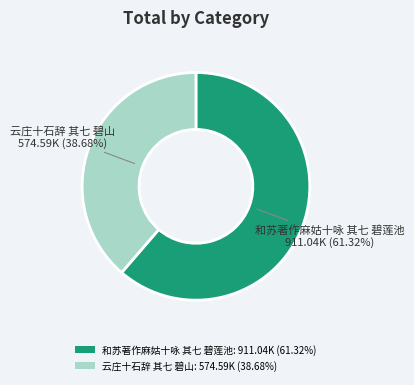

Is 云庄十石辞 其七 碧山 the majority of the pie?

No